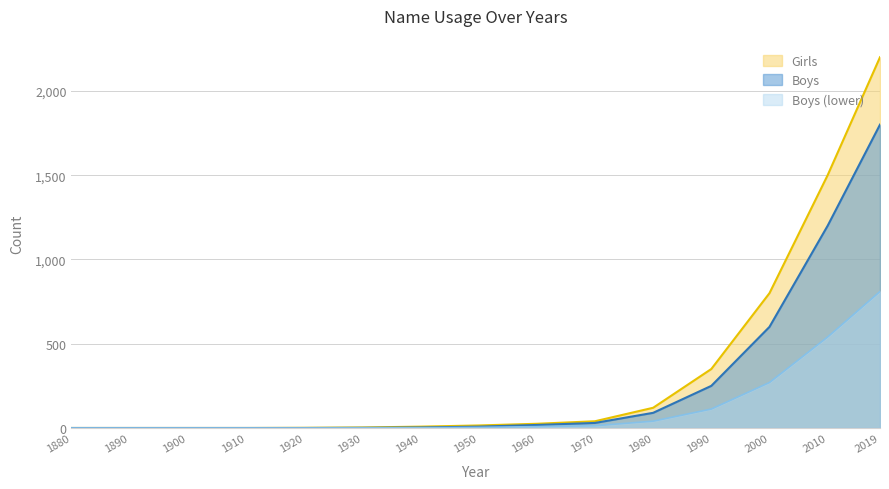

At how many categories does at least one series exceed 345?

4